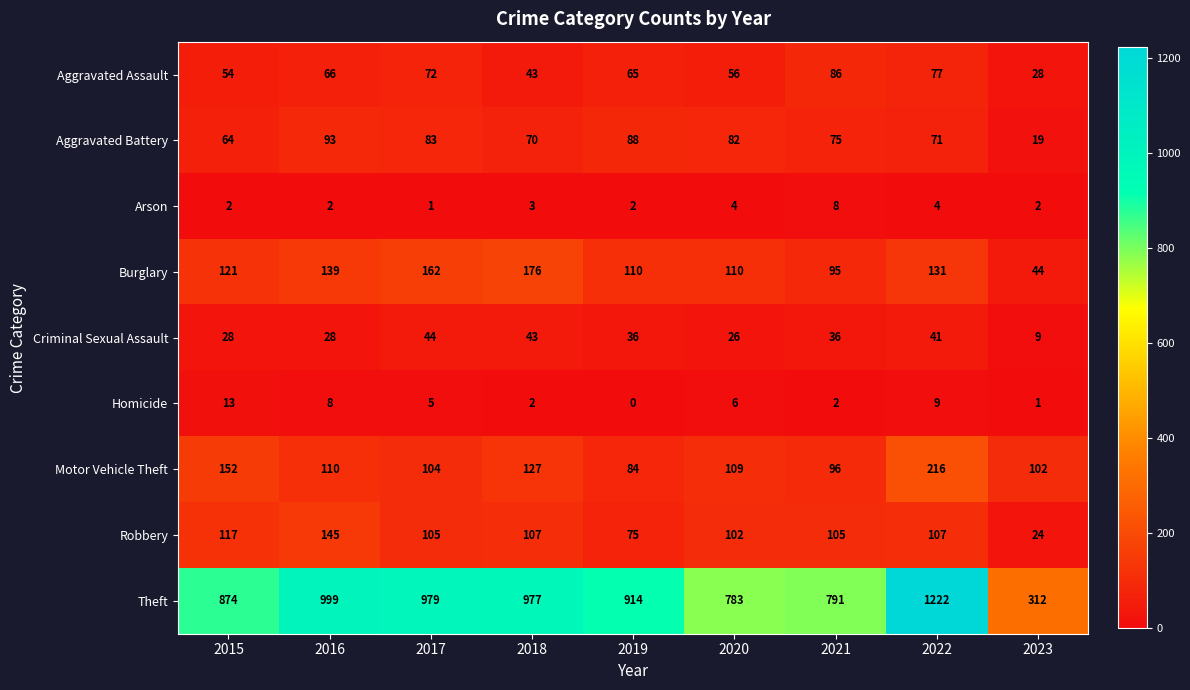

Rank the series at 2020 from highest to lowest value.

Theft, Burglary, Motor Vehicle Theft, Robbery, Aggravated Battery, Aggravated Assault, Criminal Sexual Assault, Homicide, Arson